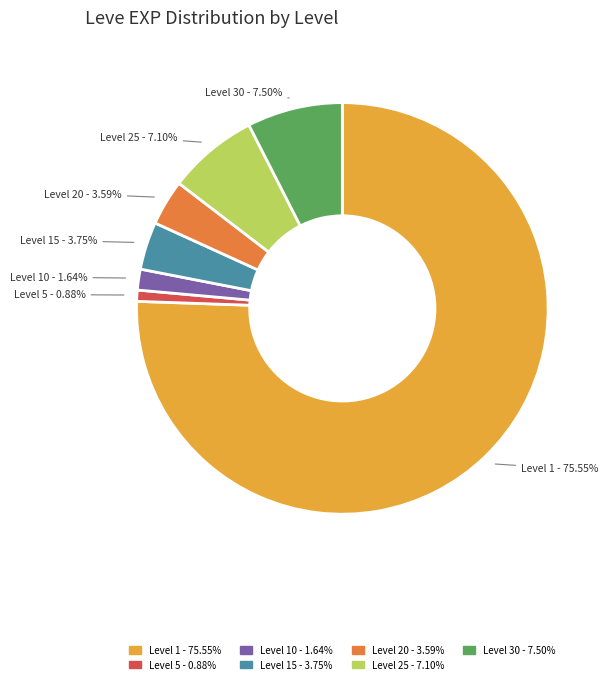

To the nearest percent, what is the average slice percentage?

14%